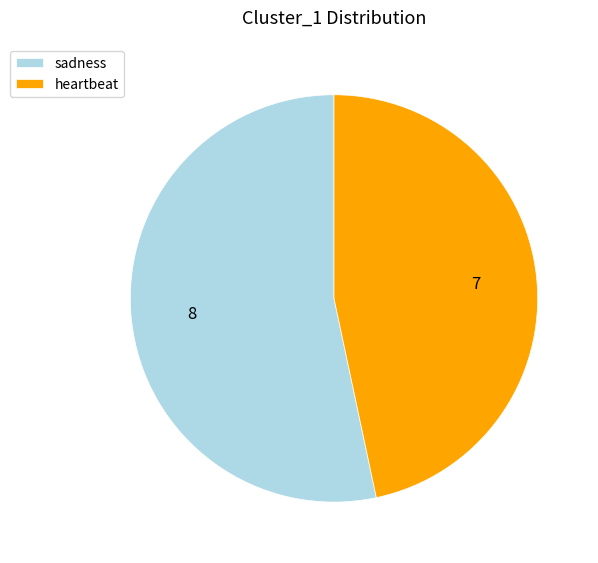

The sadness slice represents 53% of the pie. True or false?

True